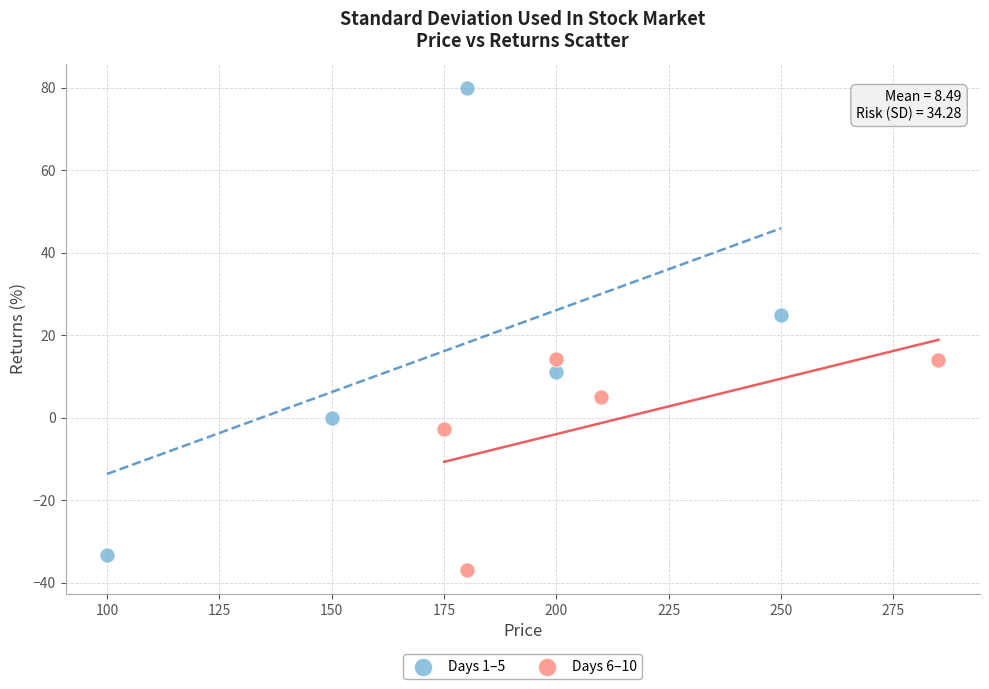

Which series reaches the minimum Y coordinate?

Days 6–10